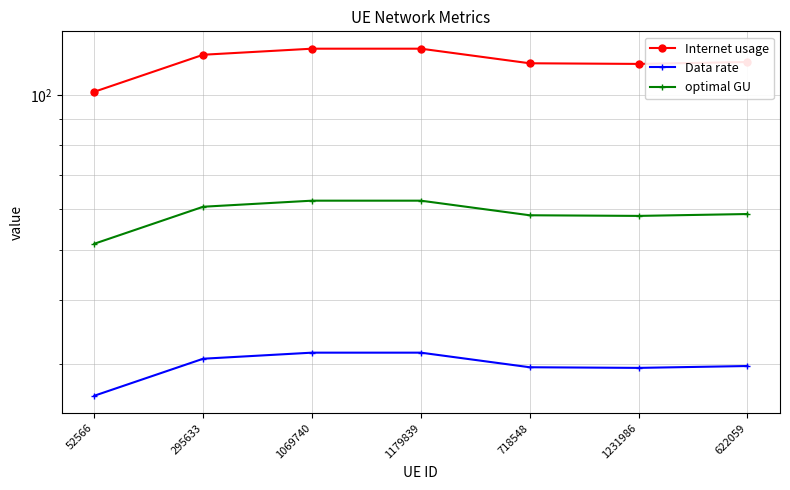

What are all the series names shown in the legend?

Internet usage, Data rate, optimal GU